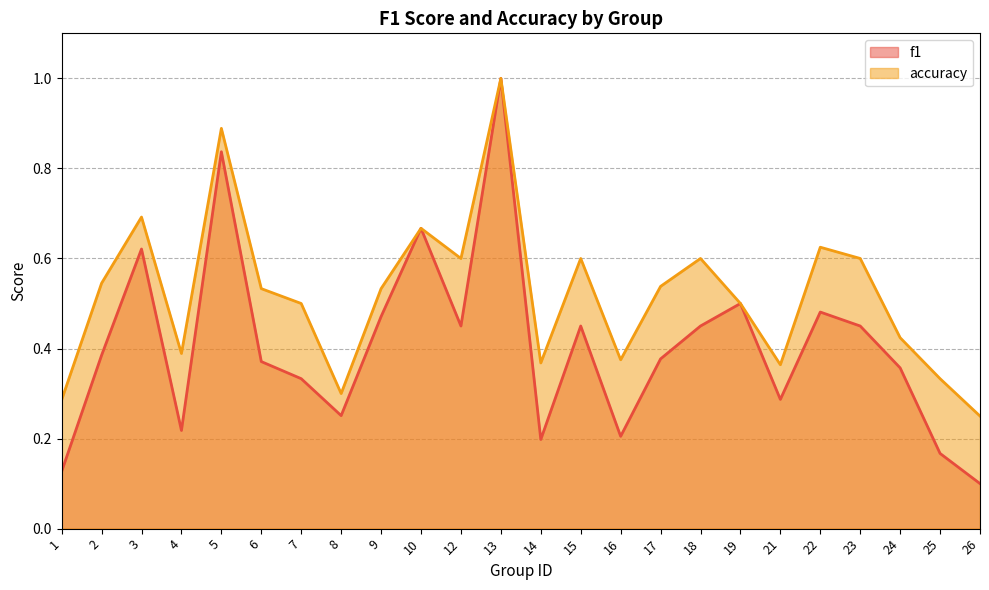

Read the f1 value at 10.

0.7